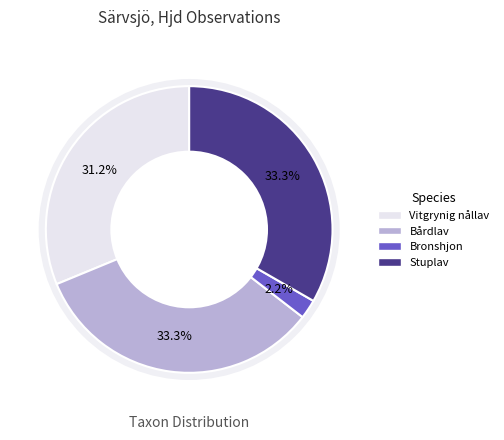

What percentage is the Vitgrynig nållav slice, to the nearest percent?

31%